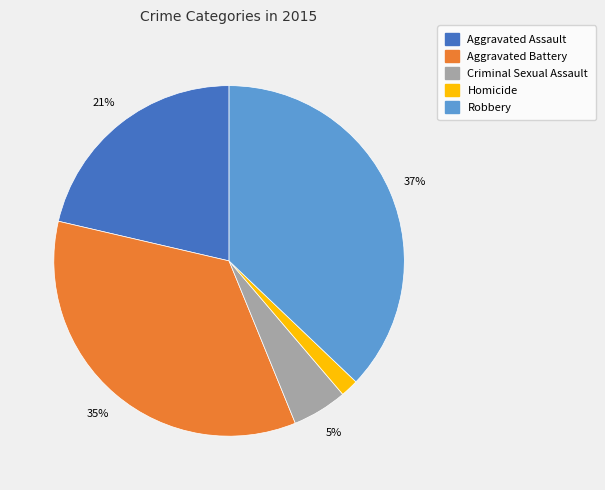

Which has a higher value, Homicide or Criminal Sexual Assault?

Criminal Sexual Assault